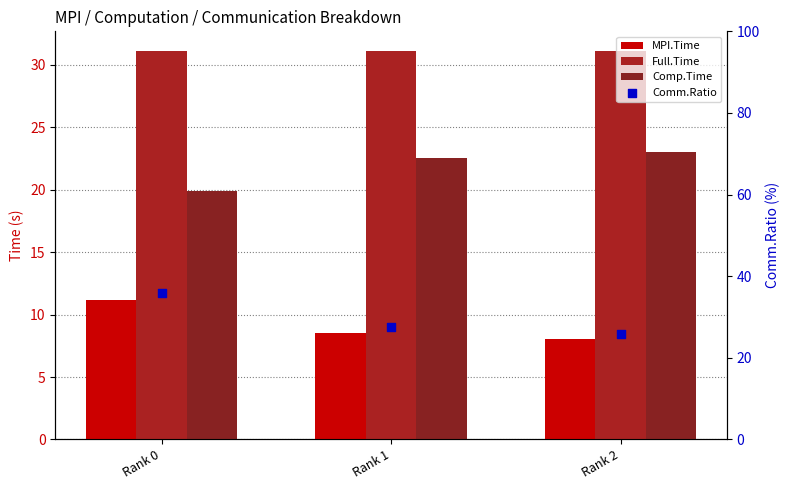

At which category is the sum across all series the highest?

Rank 0